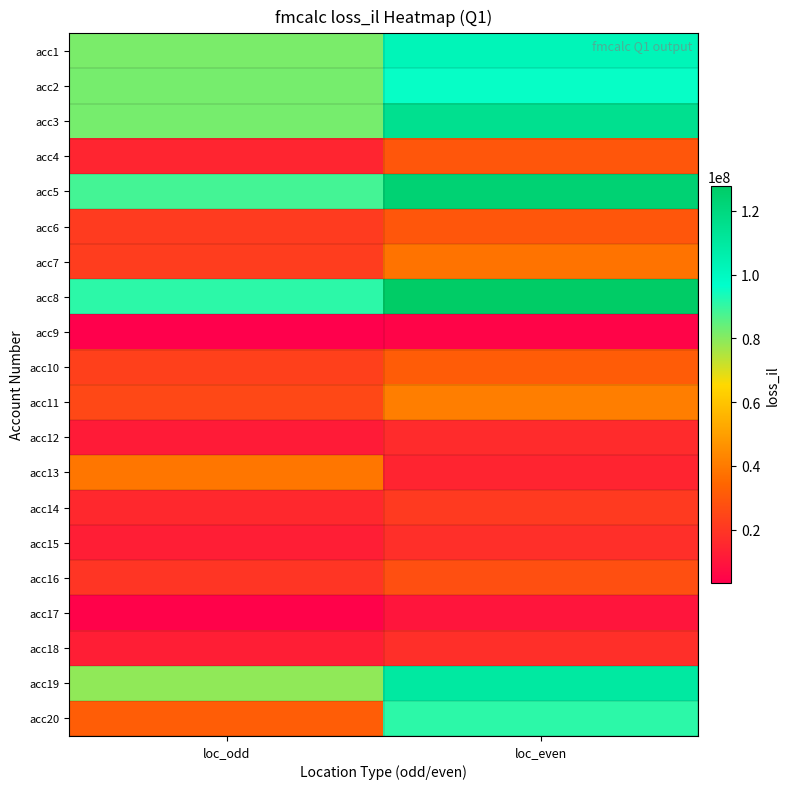

What is the total value across all series at loc_odd?

761651864.5